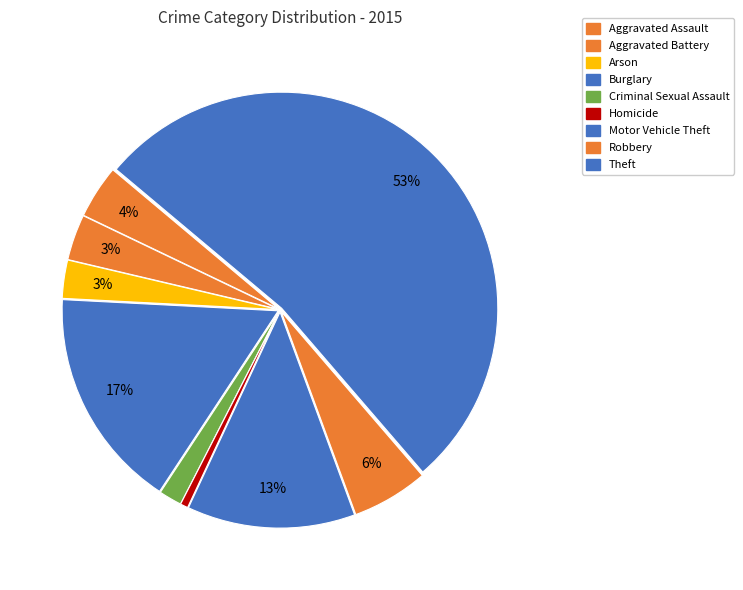

What is the ratio of the value at Theft to the value at Robbery?

9.2